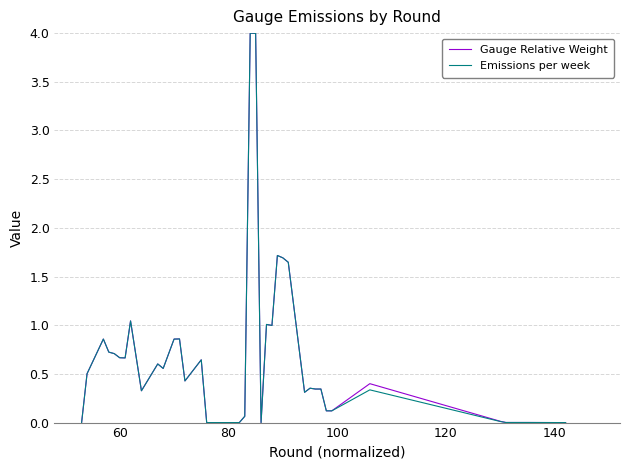

What is the maximum value for Emissions per week?

4.0